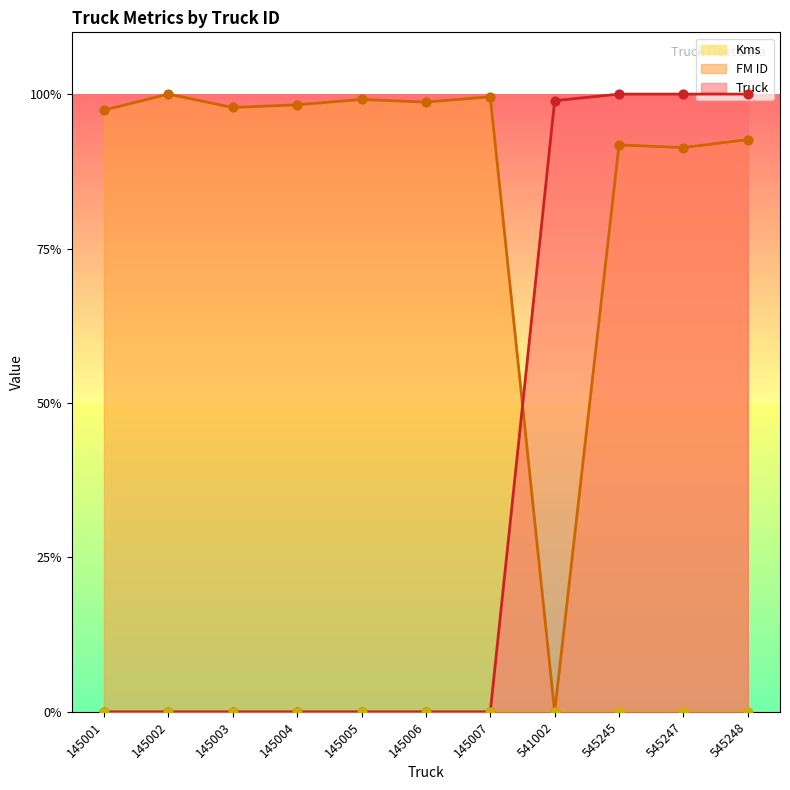

Which series has the largest total across all categories?

FM ID